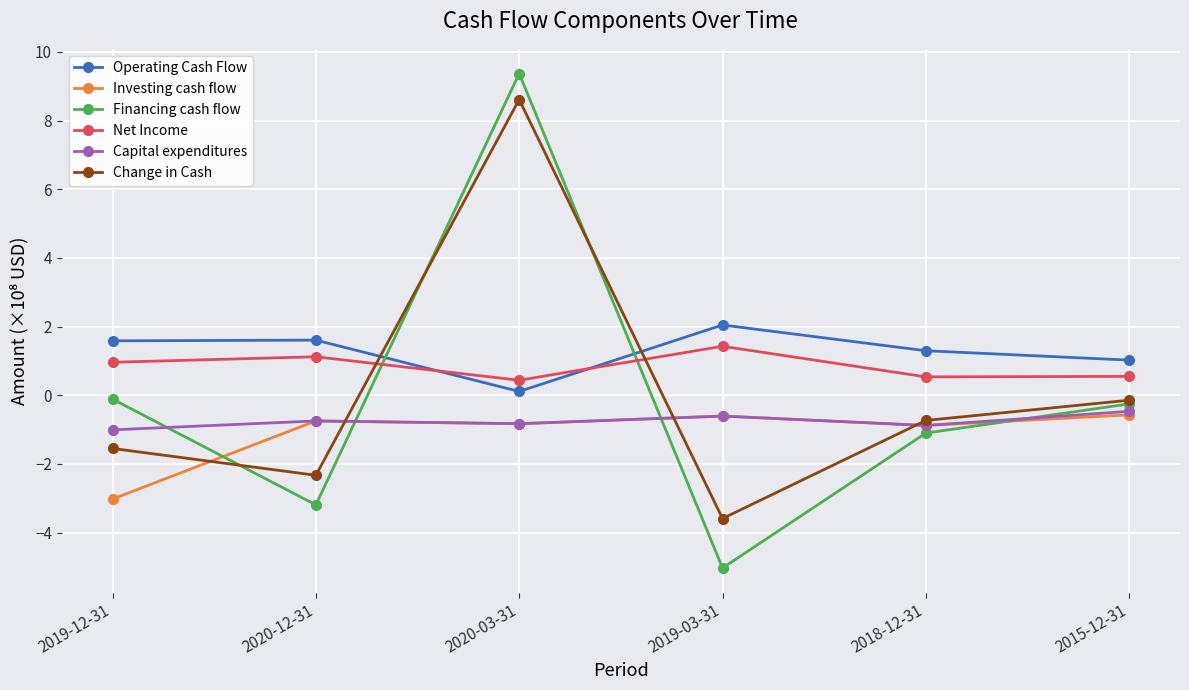

In Capital expenditures, how many points are lower than both neighbors (excluding endpoints)?

2